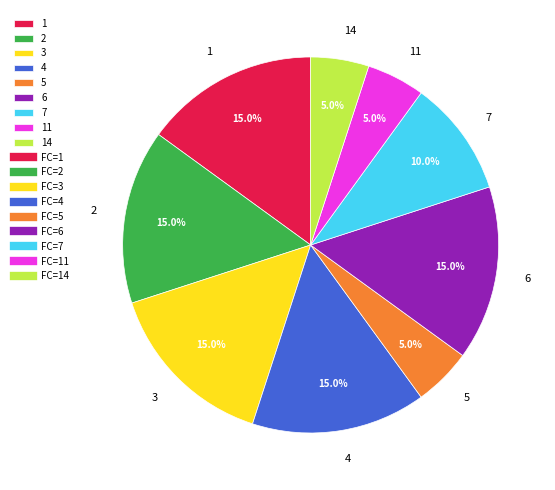

Count the number of slices in the pie.

9